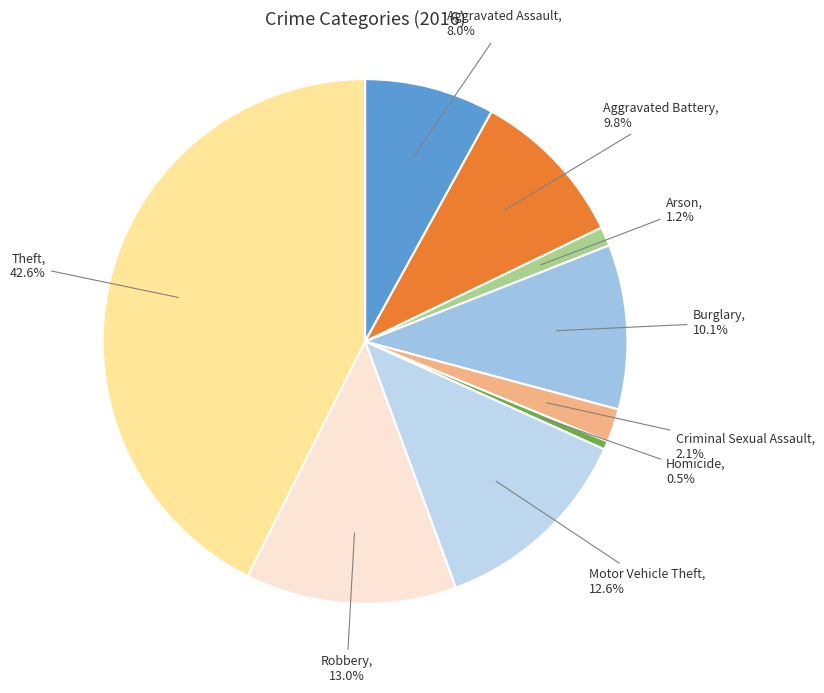

What is the largest slice in the pie chart?

Theft